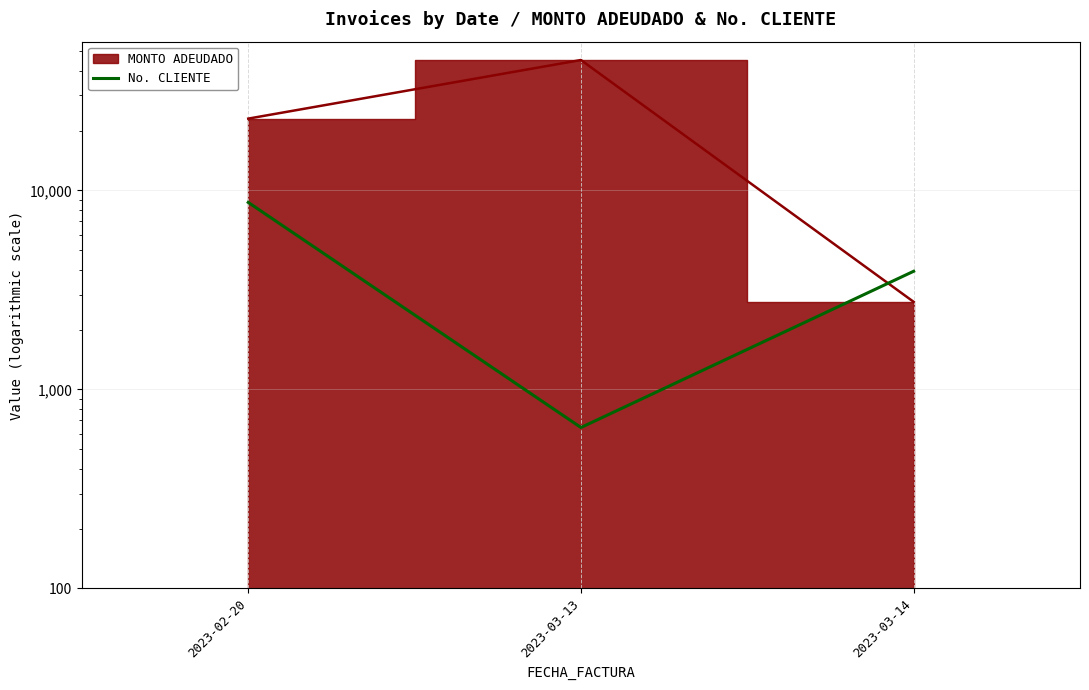

What is the label of the 3rd point from the left?

2023-03-14